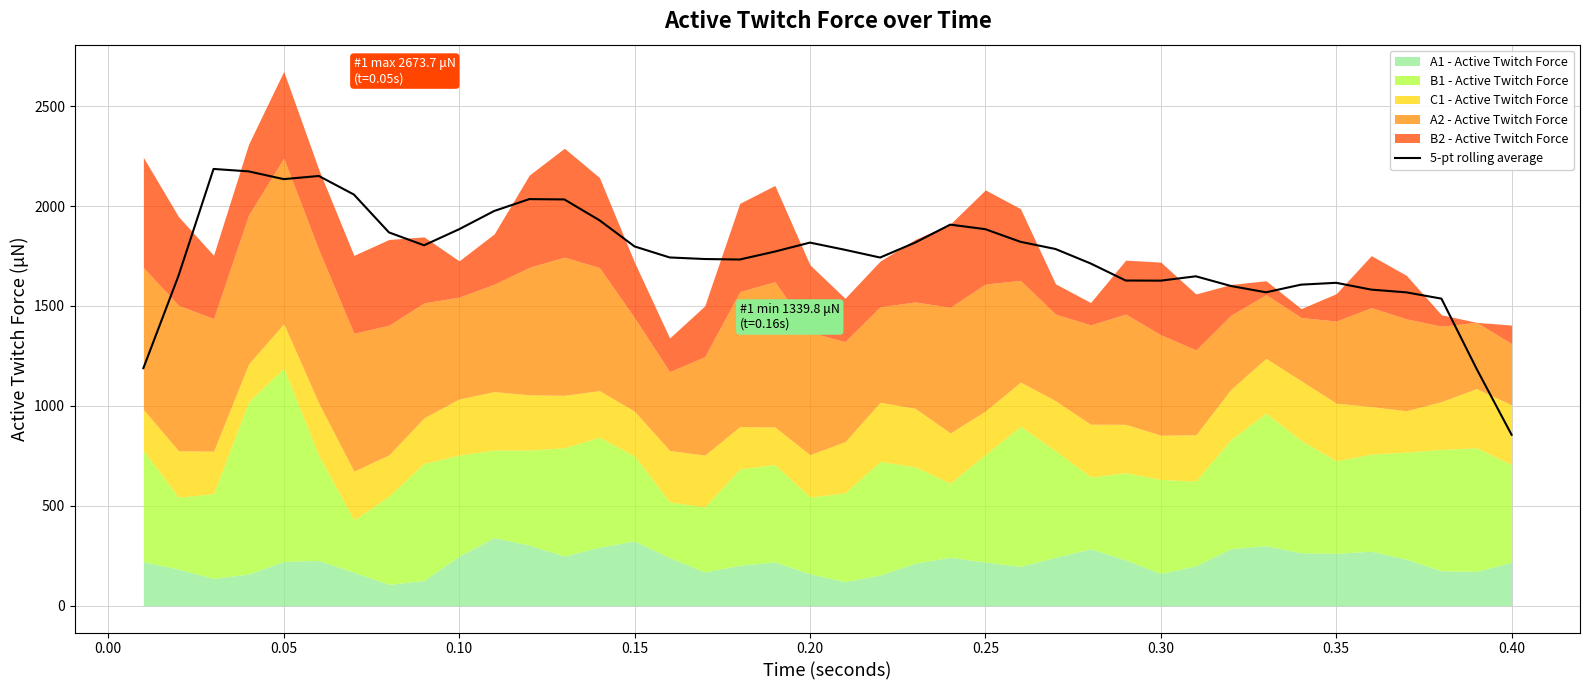

How many points are higher than both their immediate neighbors (excluding endpoints)?

7